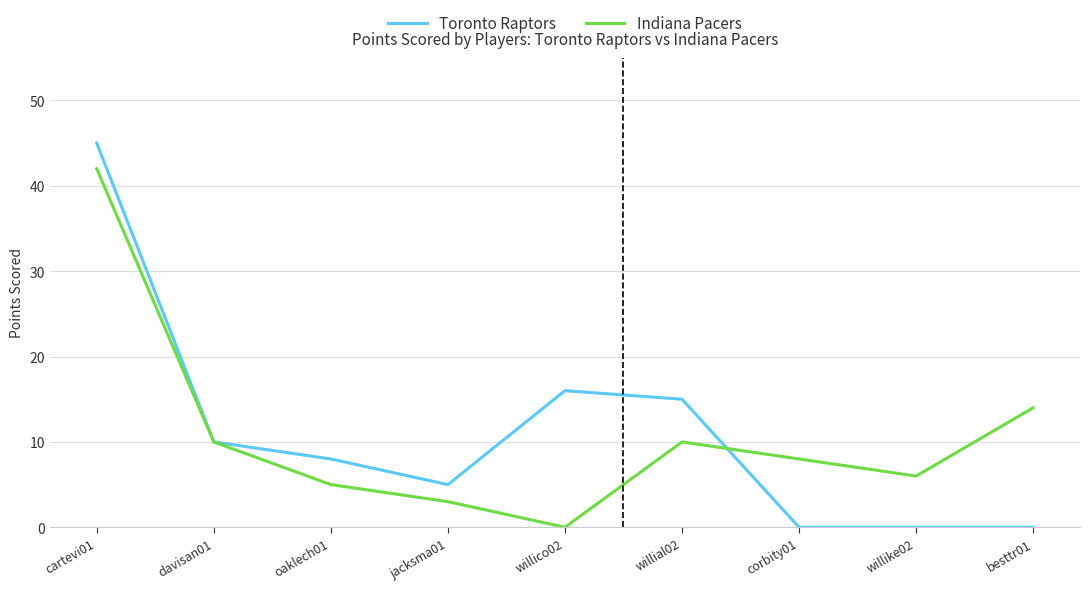

List the series in order of their peak value, lowest first.

Indiana Pacers, Toronto Raptors